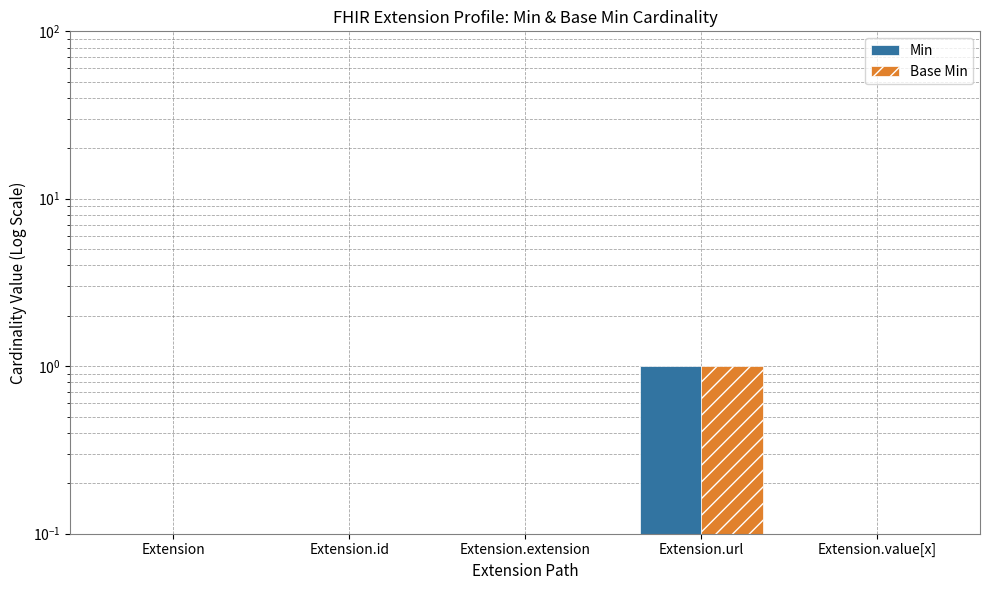

Which category has the highest value across all series?

Extension.url